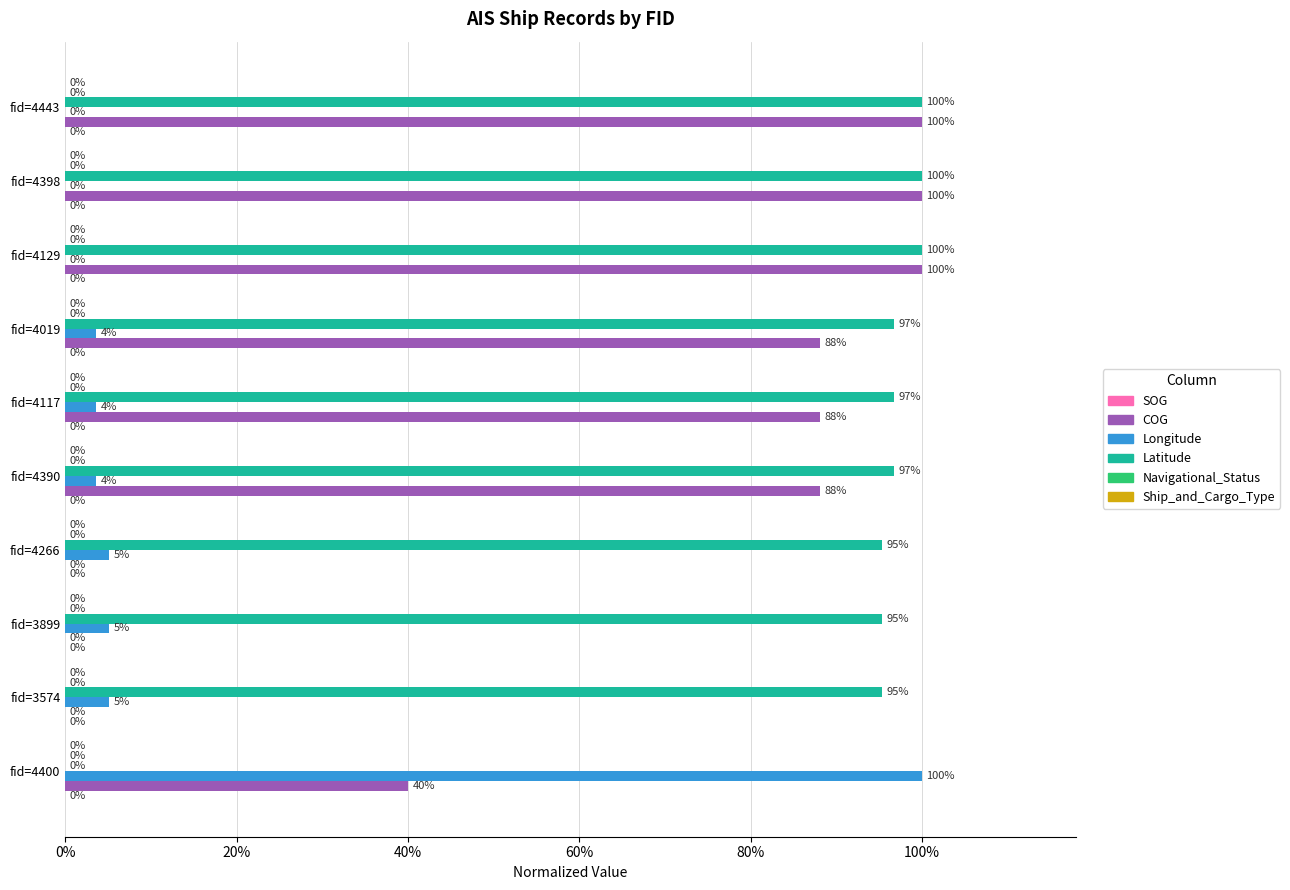

Rank the series by their maximum value, from highest to lowest.

COG, Longitude, Latitude, SOG, Navigational_Status, Ship_and_Cargo_Type